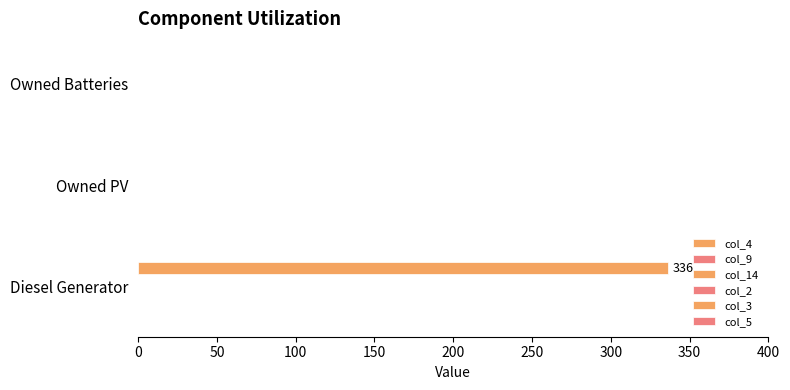

How many distinct data groups are displayed?

1